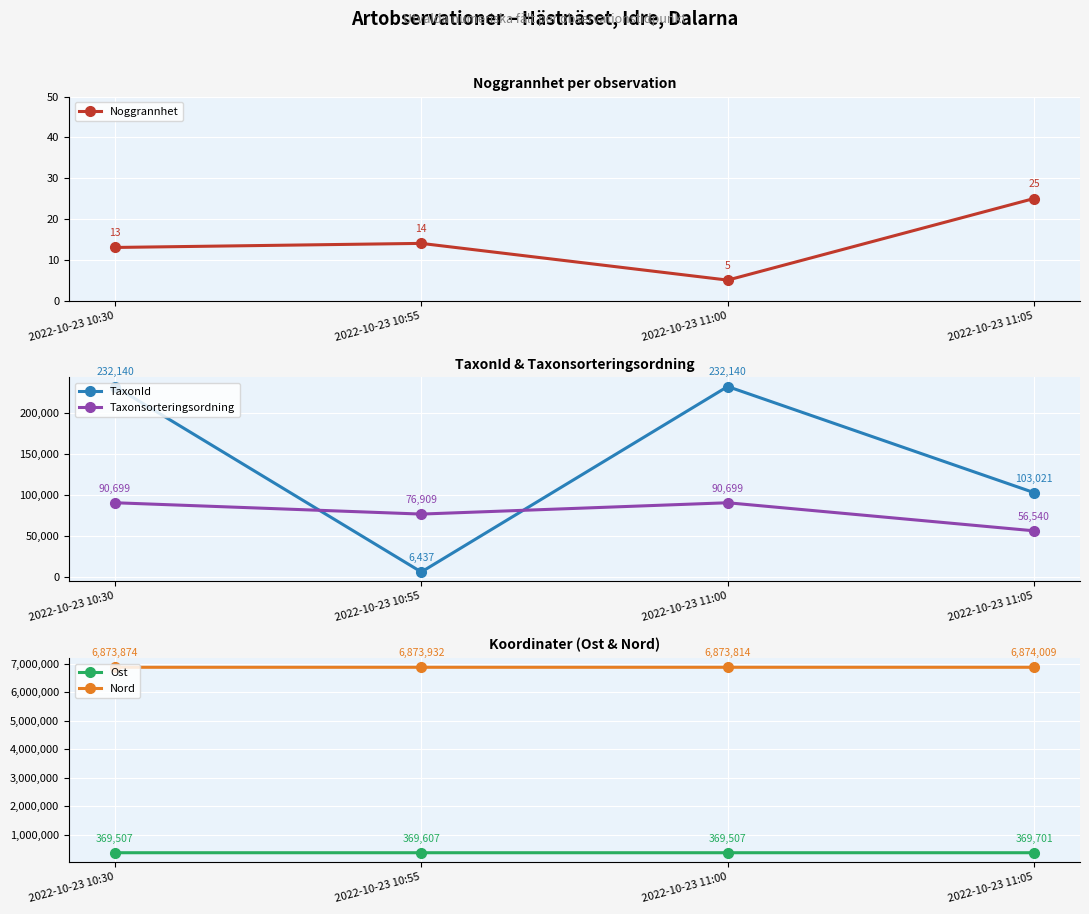

How many intersections are there between Taxonsorteringsordning and TaxonId?

2